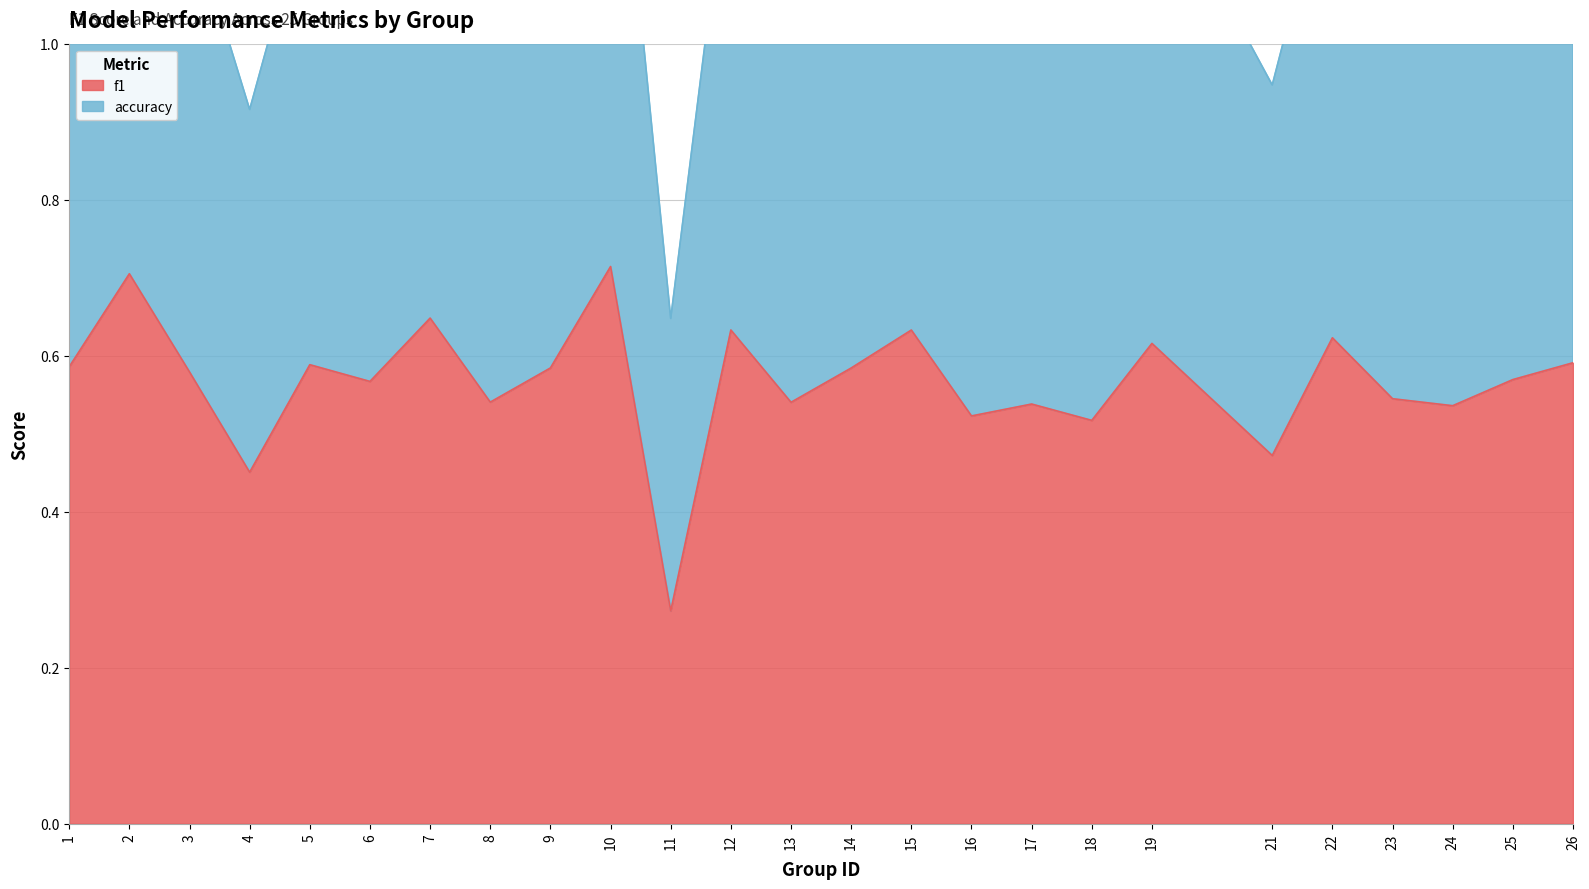

How many interior local peaks does the accuracy series have?

9